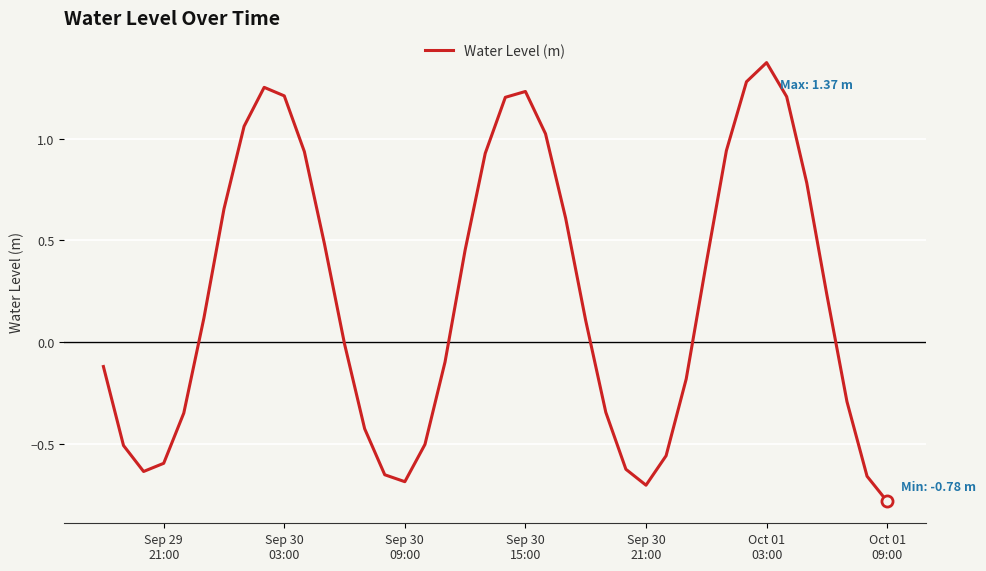

Does the chart display data point markers on the line(s)?

No